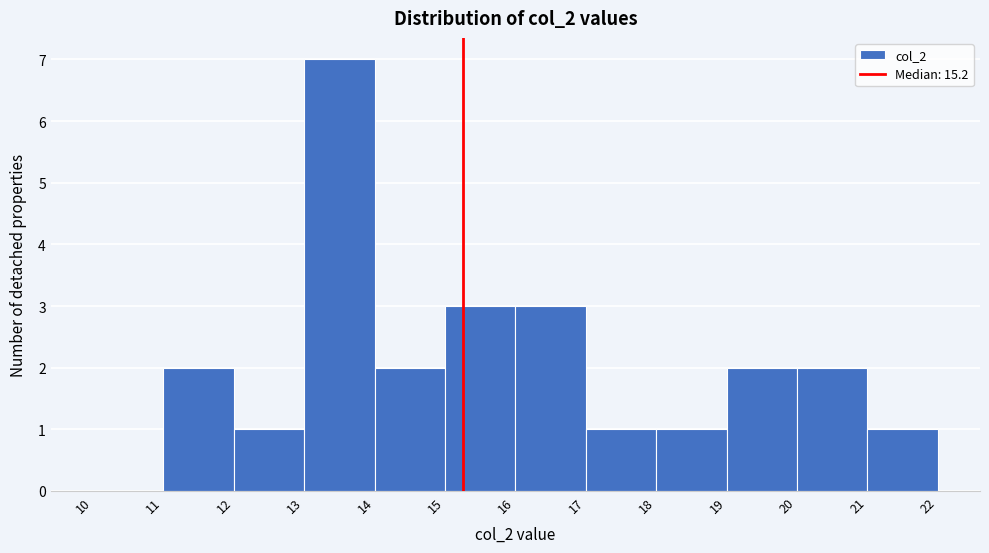

Which range on the x-axis has the tallest bar?

13 to 14